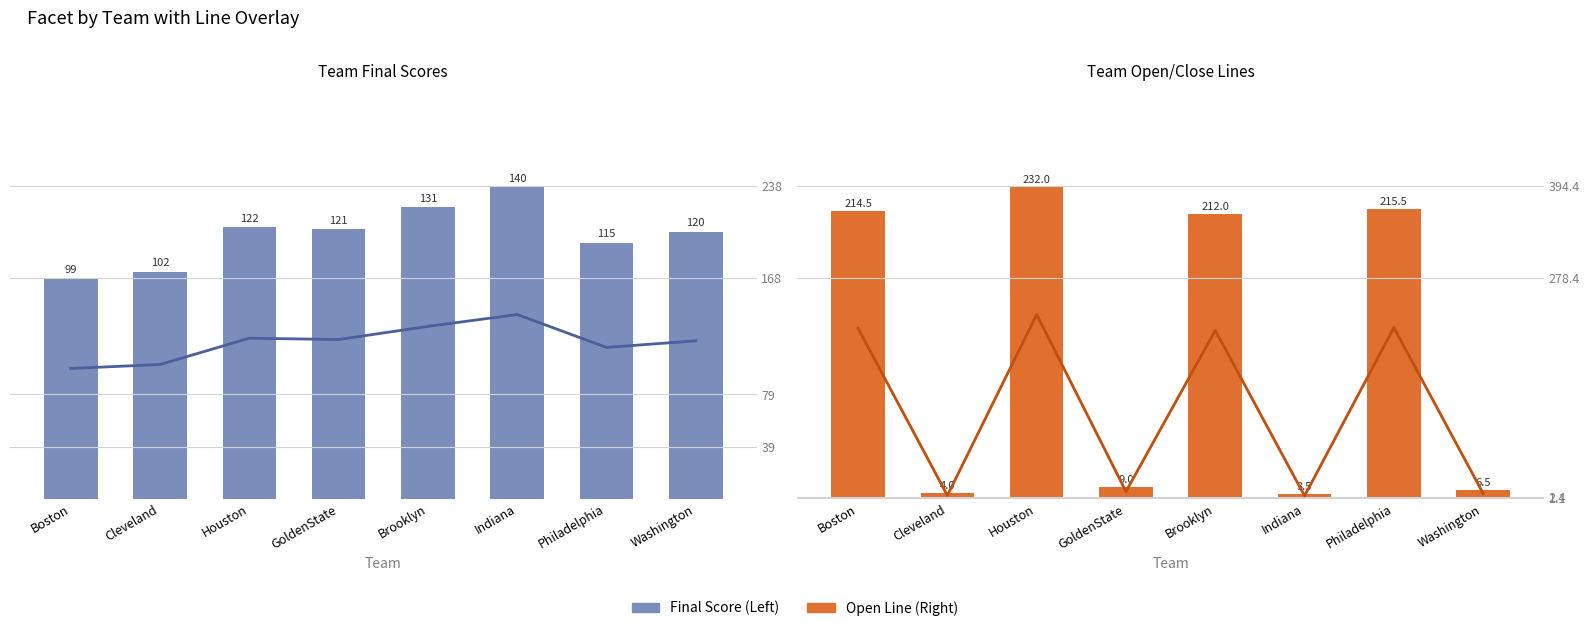

Where does the Open series first go above 212?

Boston